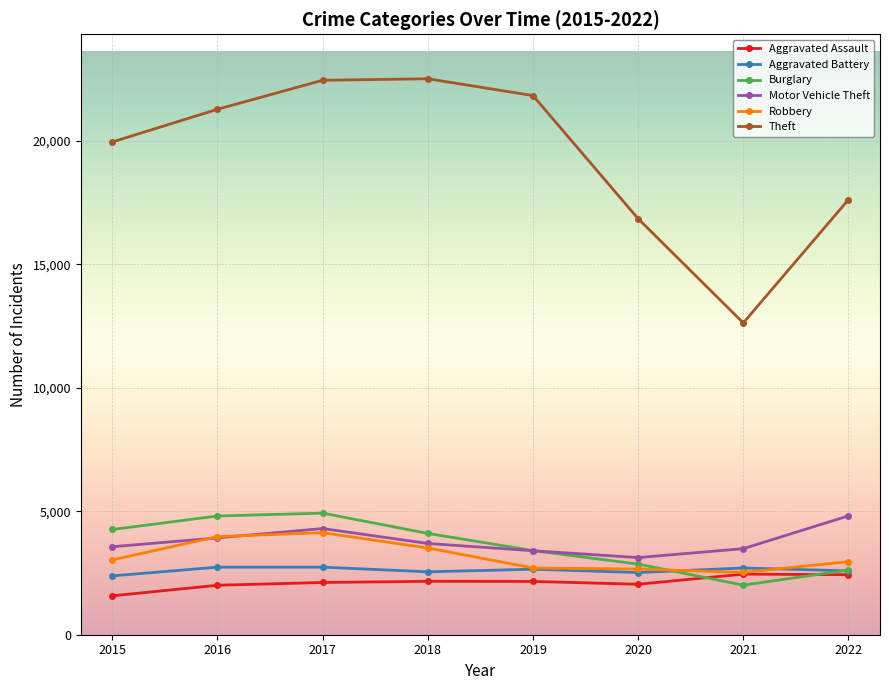

True or false: Theft has more than 2 points higher than both neighbors.

False